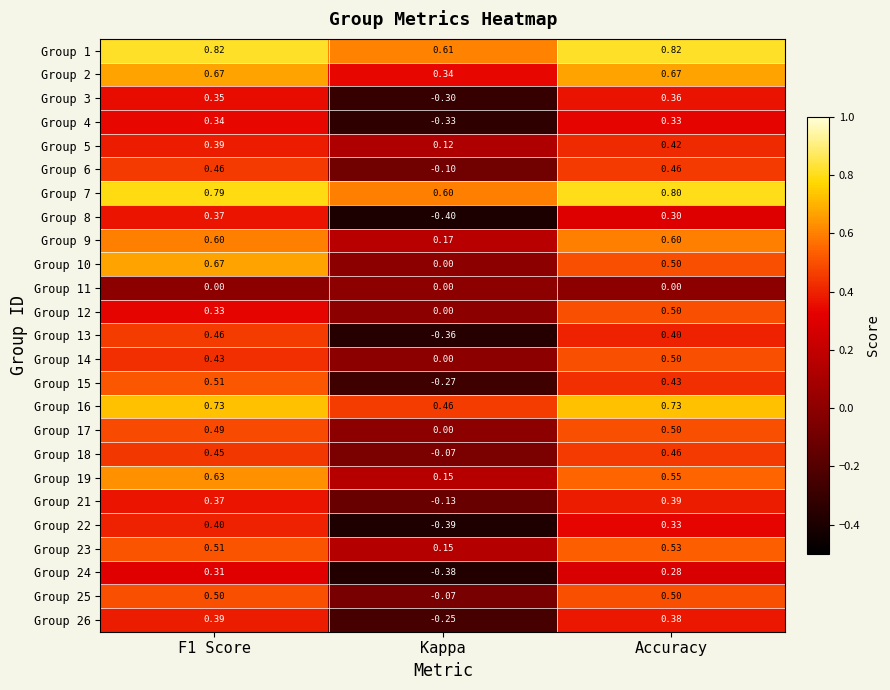

Which category has the lowest value across all series?

Kappa